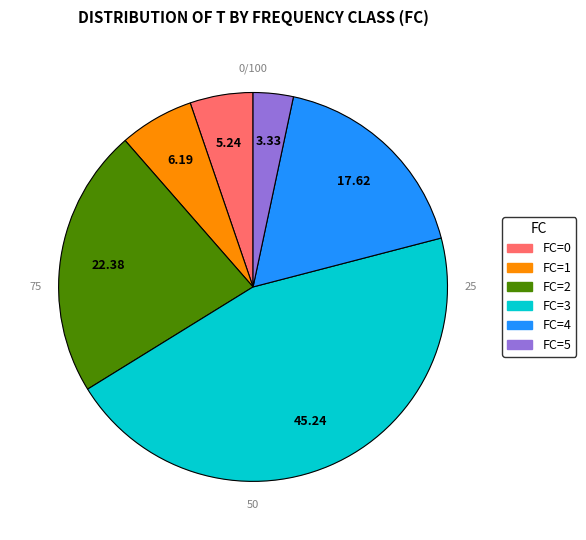

Between FC=3 and FC=5, which is larger?

FC=3